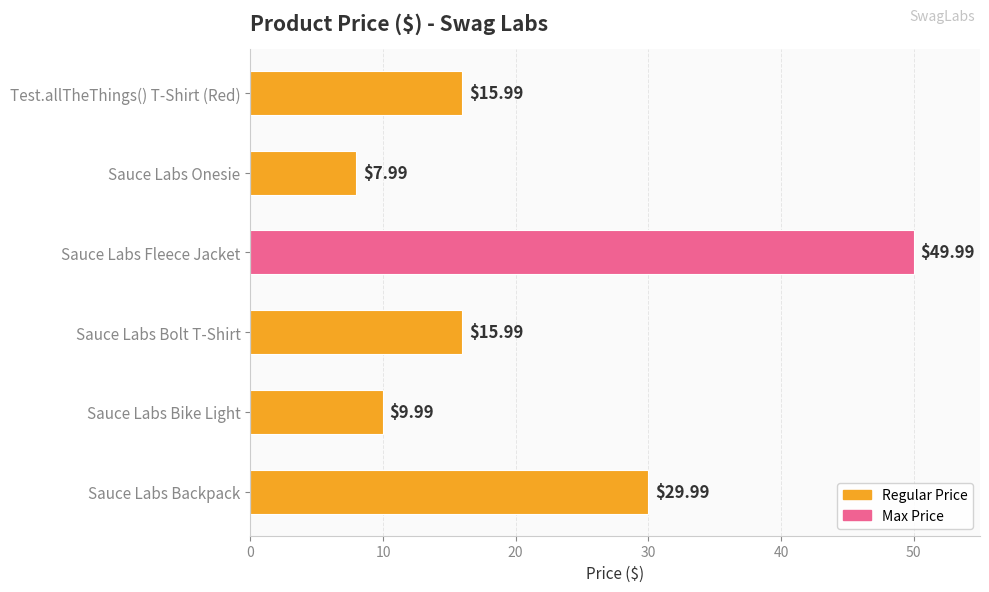

How many values are below 15?

2